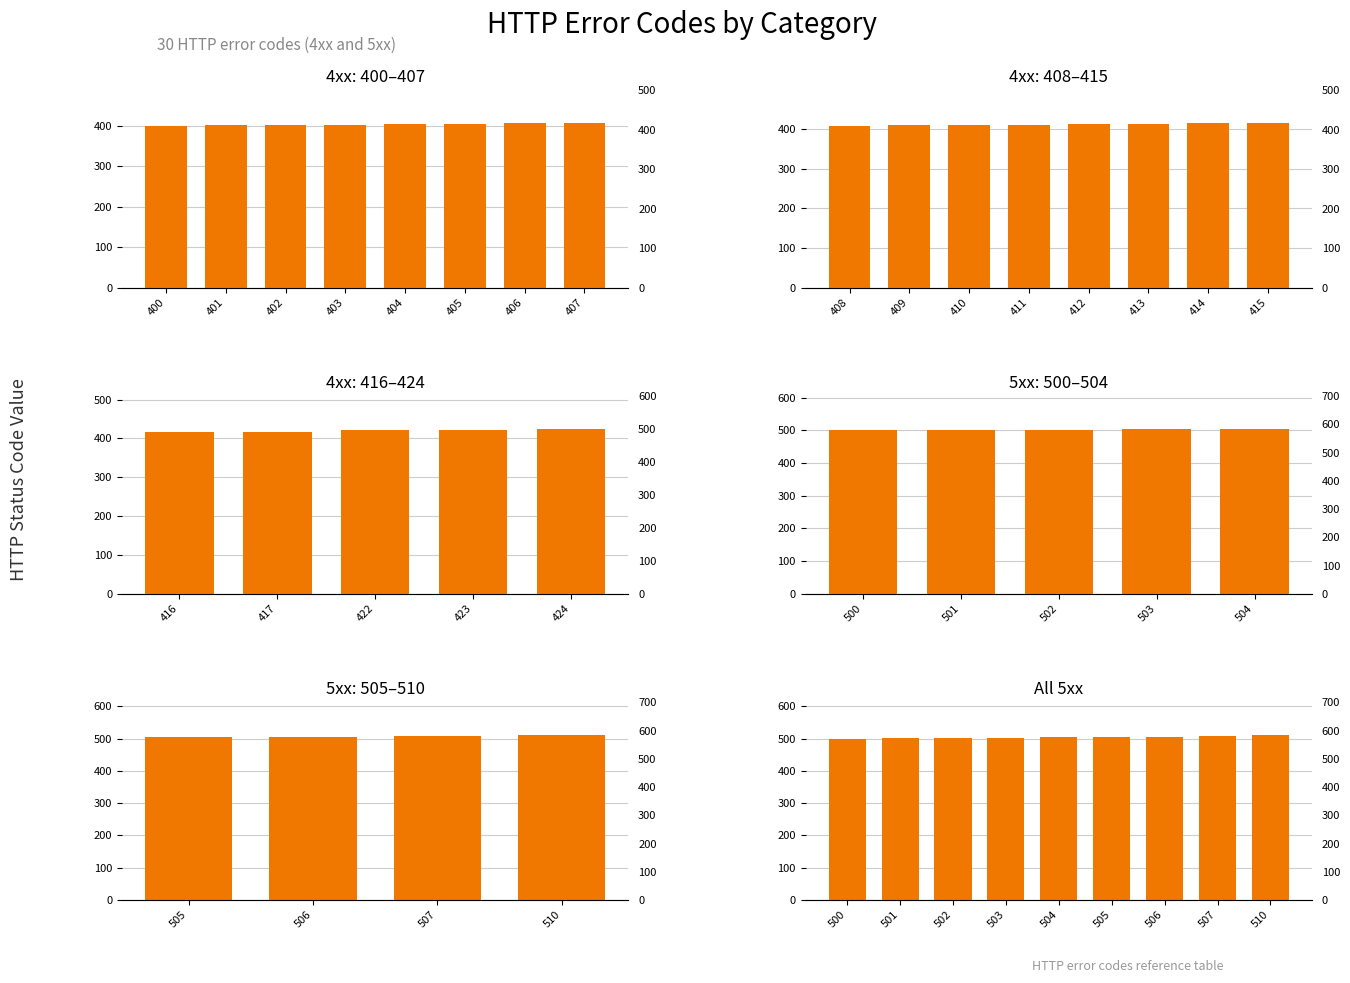

Which label corresponds to the smallest value in the chart?

500